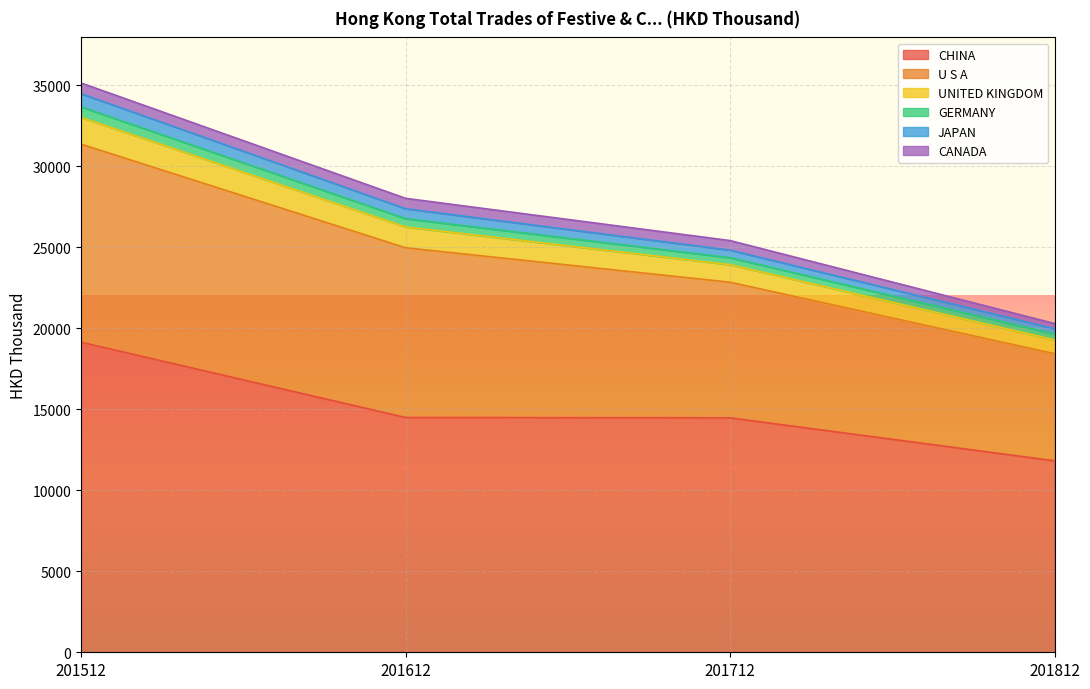

The CHINA series shows 5325.9 at 201512. True or false?

False